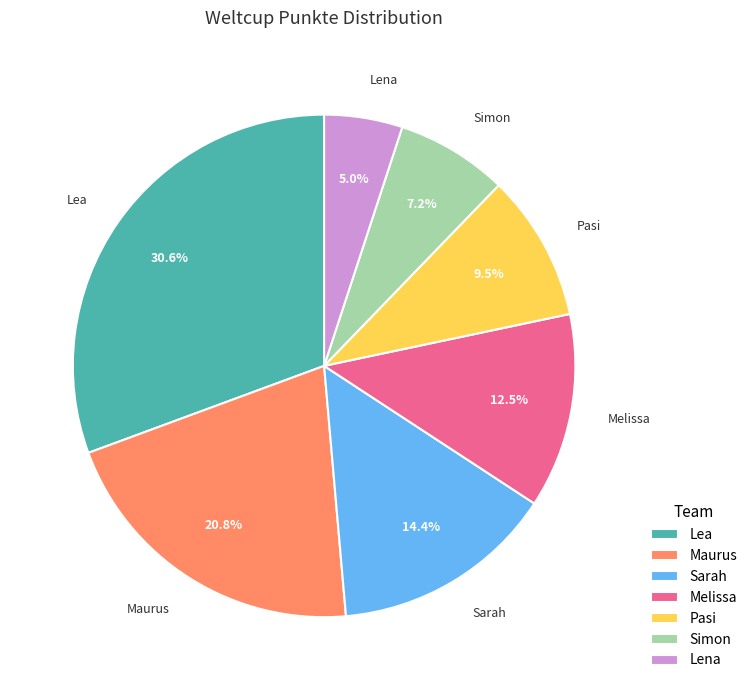

To the nearest percent, what is the difference between the Sarah and Maurus slice percentages?

6%